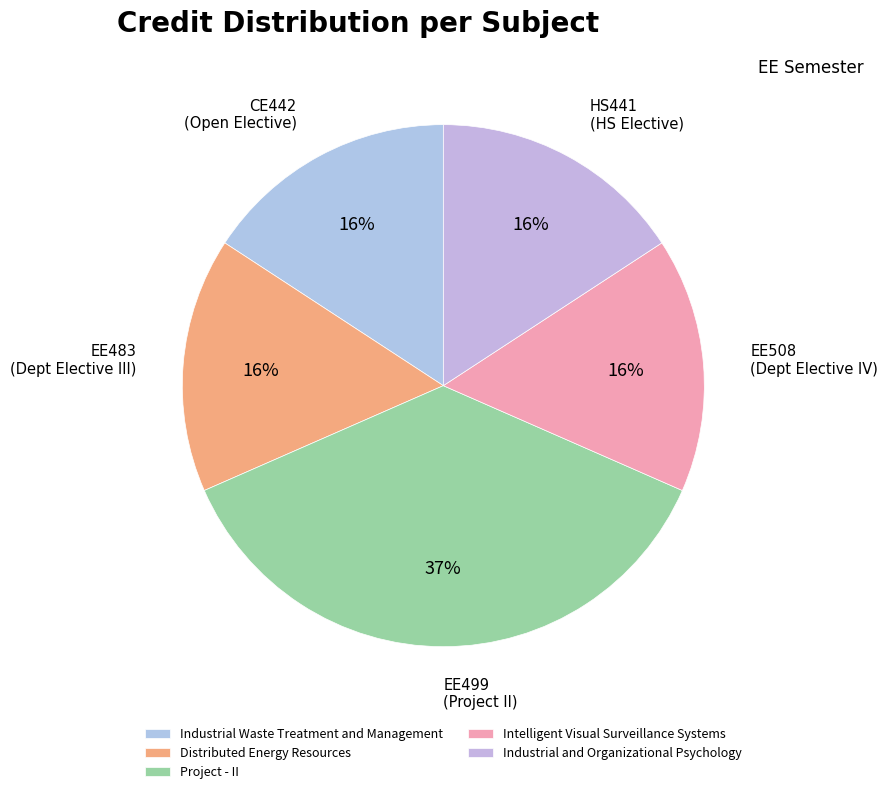

Combined, what portion of the pie is Industrial Waste Treatment and Management and Distributed Energy Resources?

31.6%